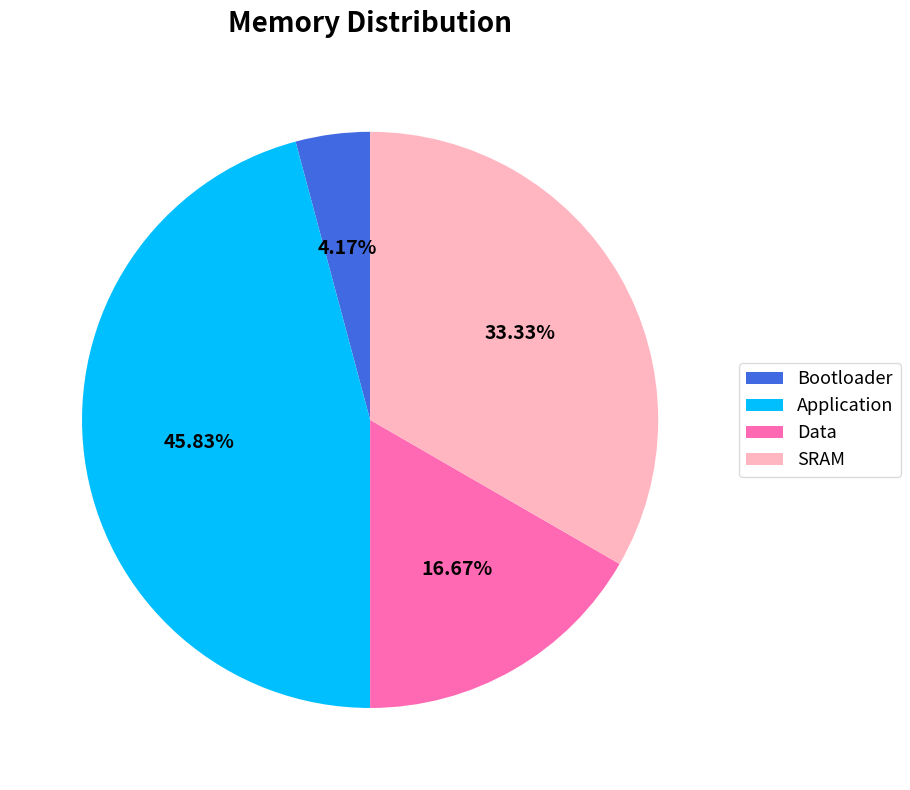

To the nearest percent, what is the difference between the SRAM and Bootloader slice percentages?

29%